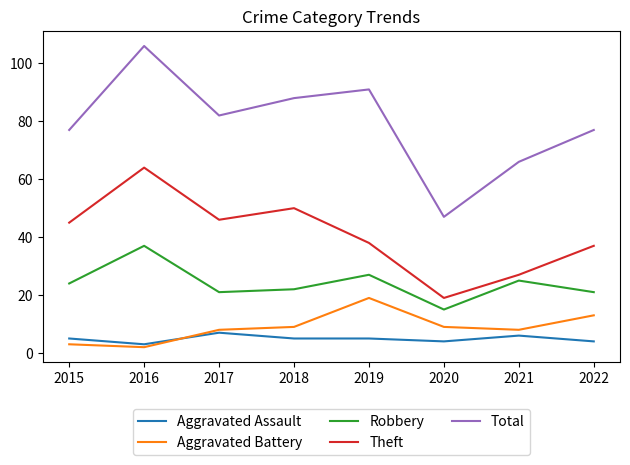

Reading right to left, transcribe all the data shown in this chart.

Aggravated Assault: 2022=4	2021=6	2020=4	2019=5	2018=5	2017=7	2016=3	2015=5
Aggravated Battery: 2022=13	2021=8	2020=9	2019=19	2018=9	2017=8	2016=2	2015=3
Robbery: 2022=21	2021=25	2020=15	2019=27	2018=22	2017=21	2016=37	2015=24
Theft: 2022=37	2021=27	2020=19	2019=38	2018=50	2017=46	2016=64	2015=45
Total: 2022=77	2021=66	2020=47	2019=91	2018=88	2017=82	2016=106	2015=77